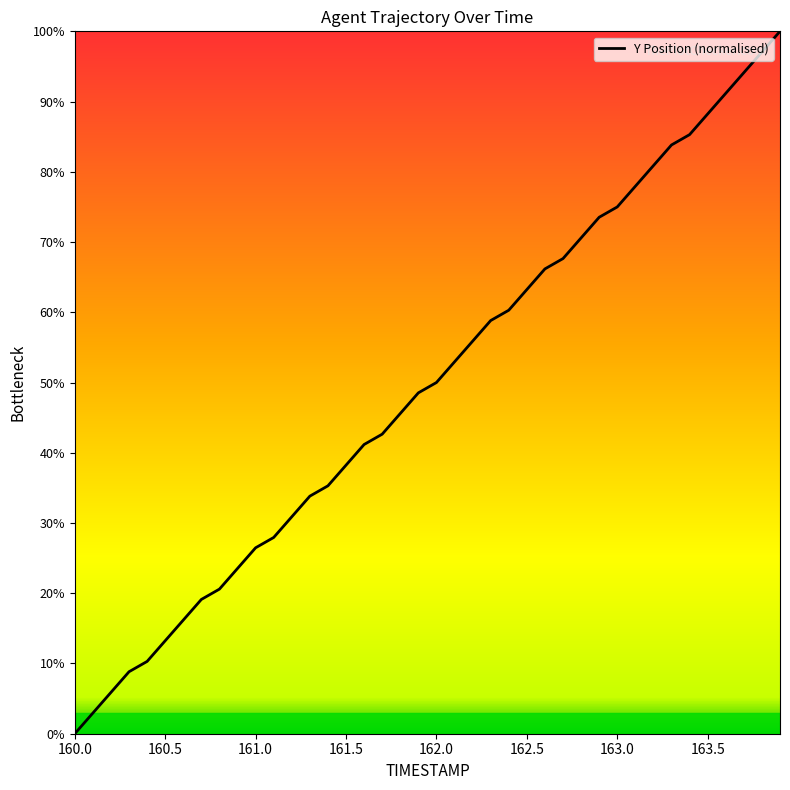

What is the greatest value displayed?

100.0